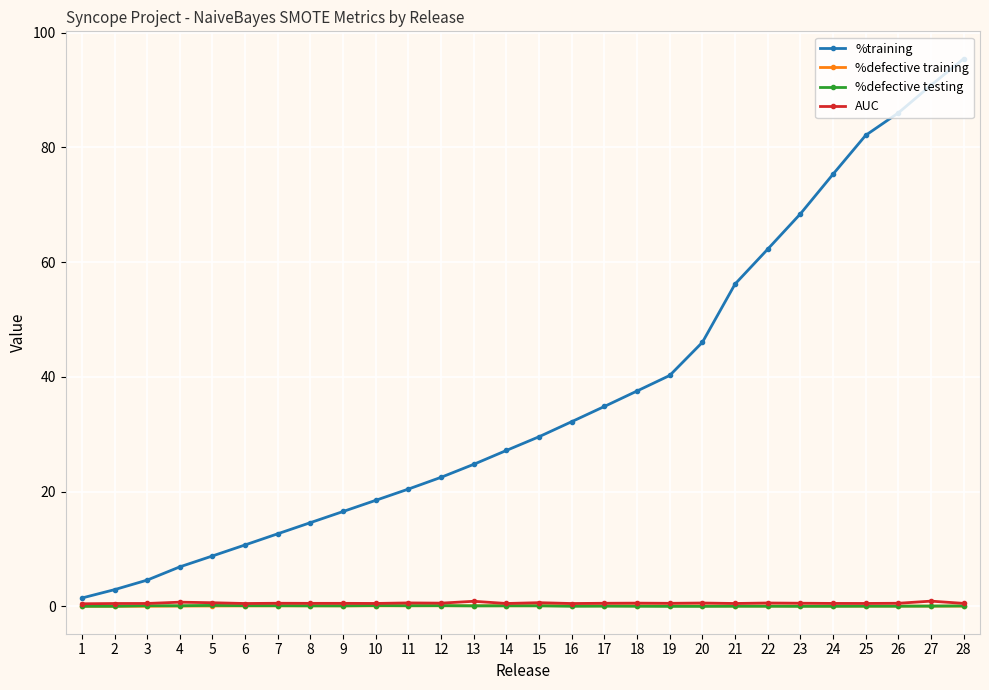

Which series has the largest total across all categories?

%training